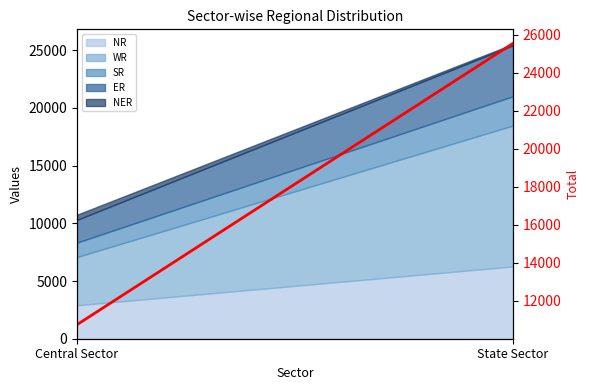

Reading left to right, transcribe all the data shown in this chart.

10747	25536